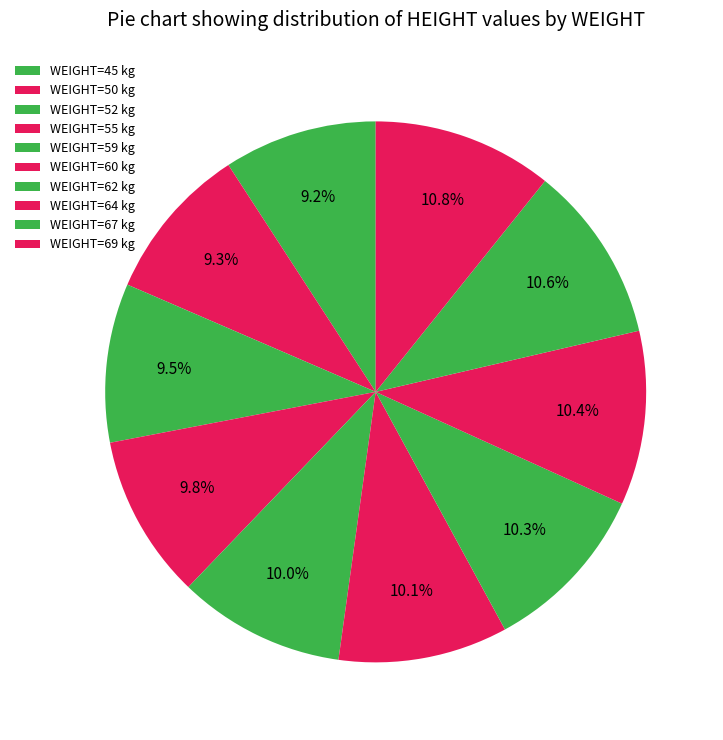

How many slices are in this pie chart?

10